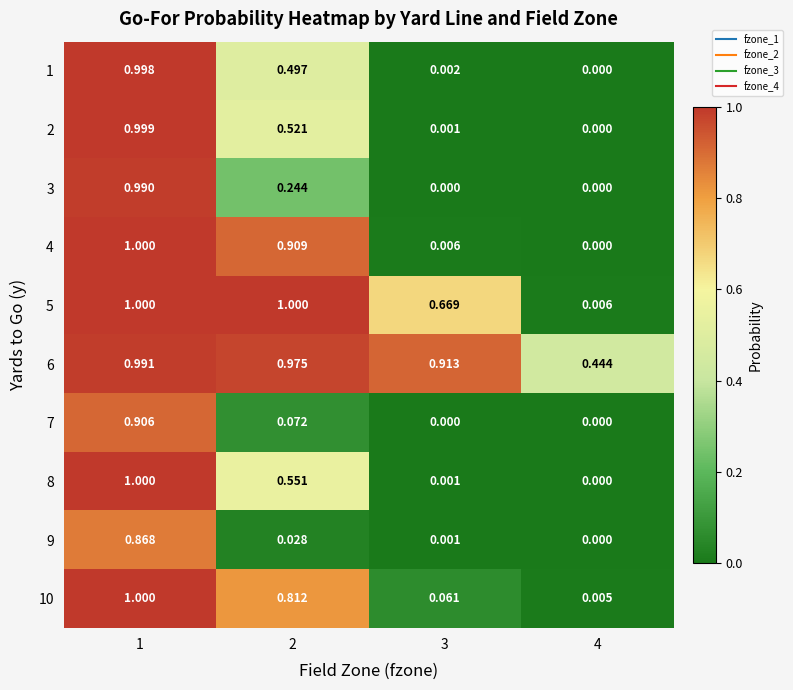

At which category is the sum across all series the highest?

1